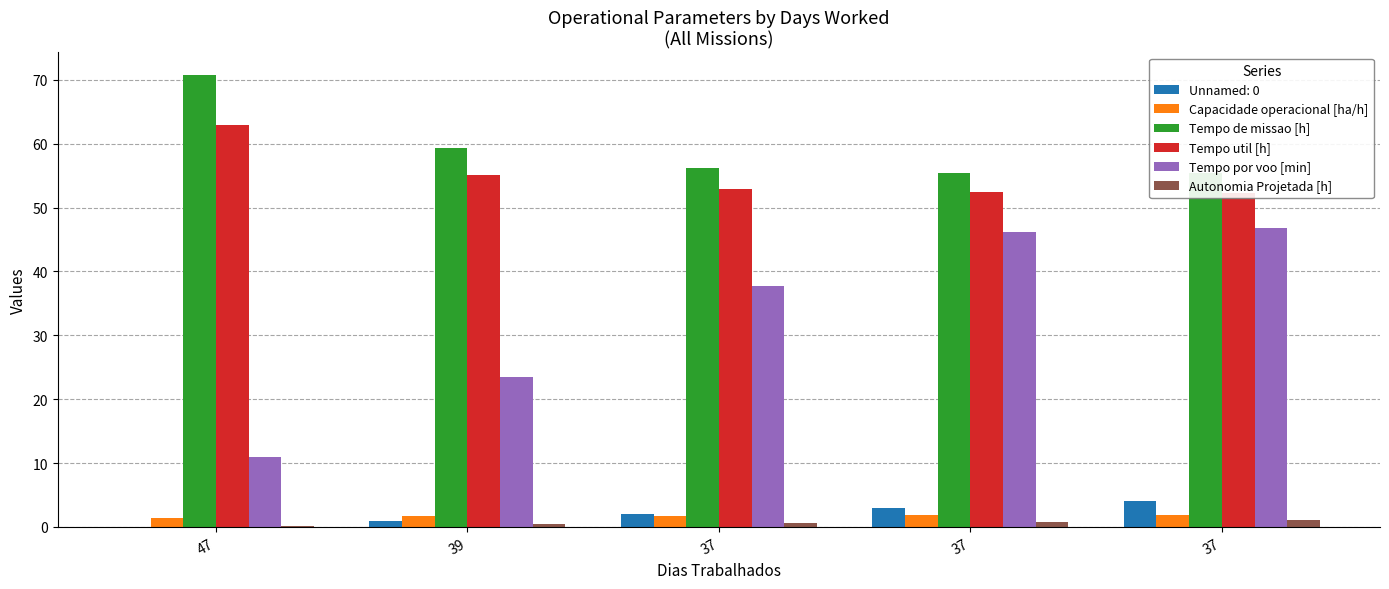

Between 47 and 37, which series saw the biggest shift?

Tempo por voo [min]